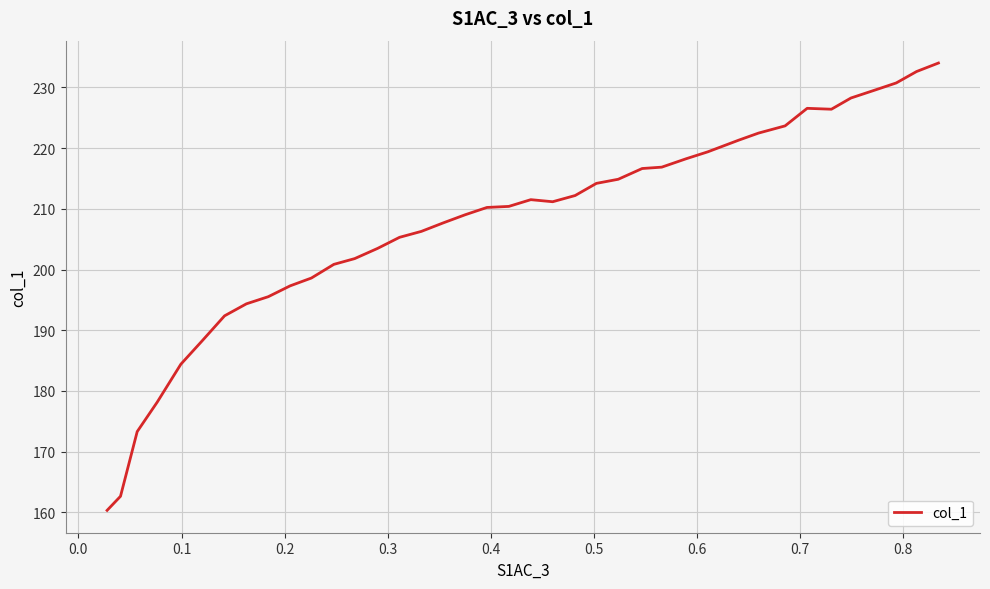

What is the difference between the maximum and minimum values?

73.7